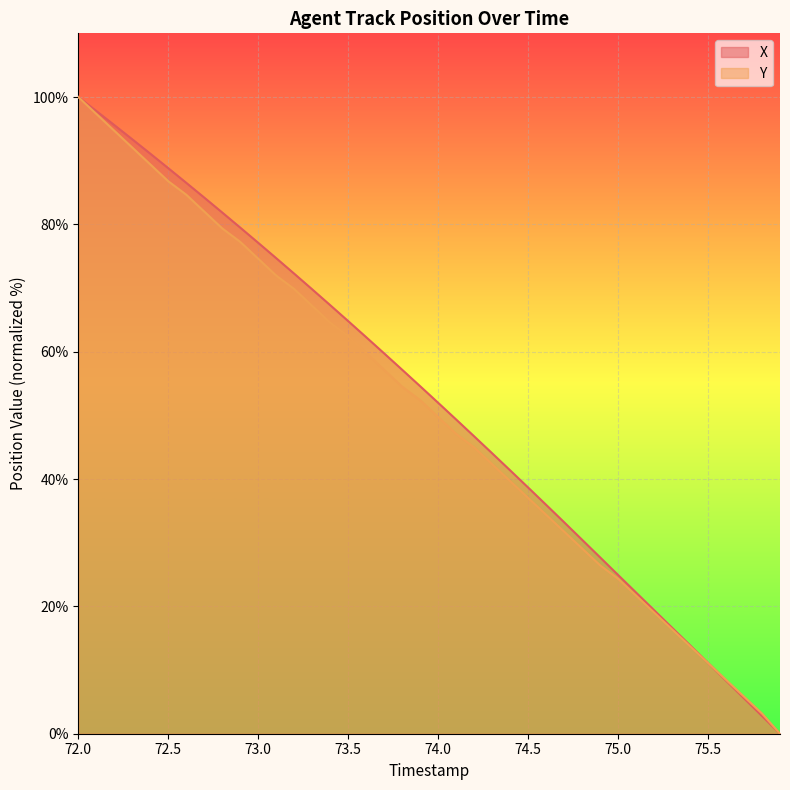

How many values in the Y series are below 52?

20